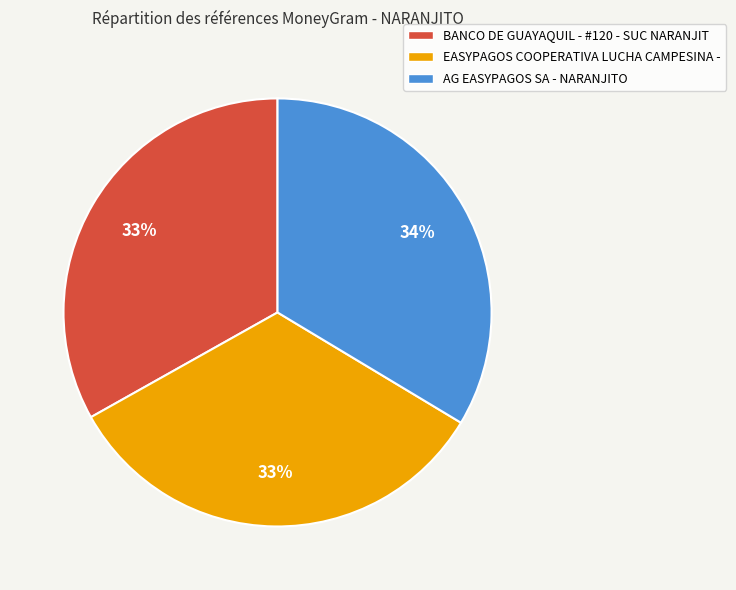

Do AG EASYPAGOS SA - NARANJITO and EASYPAGOS COOPERATIVA LUCHA CAMPESINA - together represent more than half of the pie?

Yes